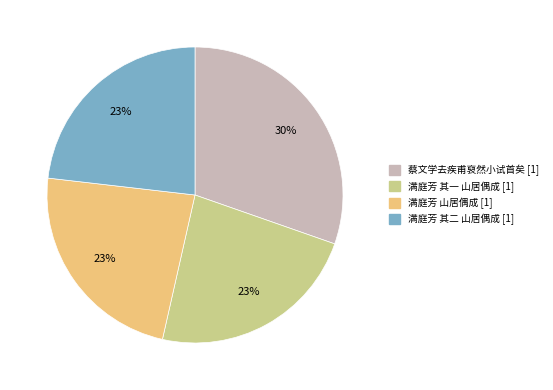

Is there any slice that represents more than half of the pie?

No